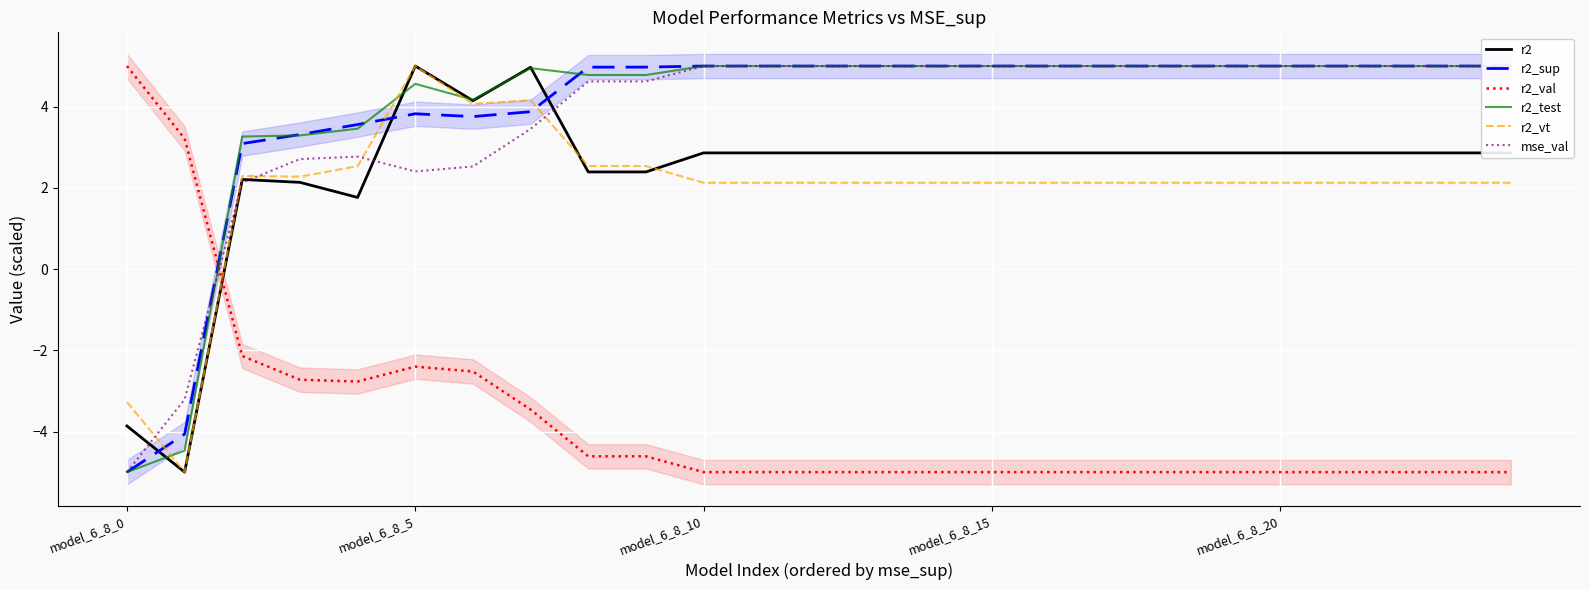

Count the number of data series in this chart.

6